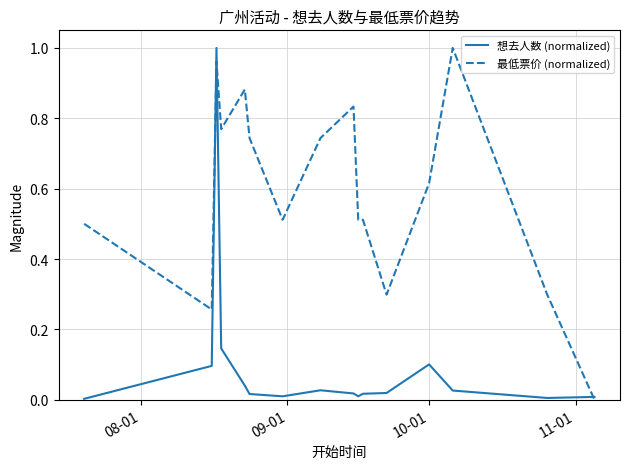

Which series has the largest total across all categories?

最低票价 (normalized)